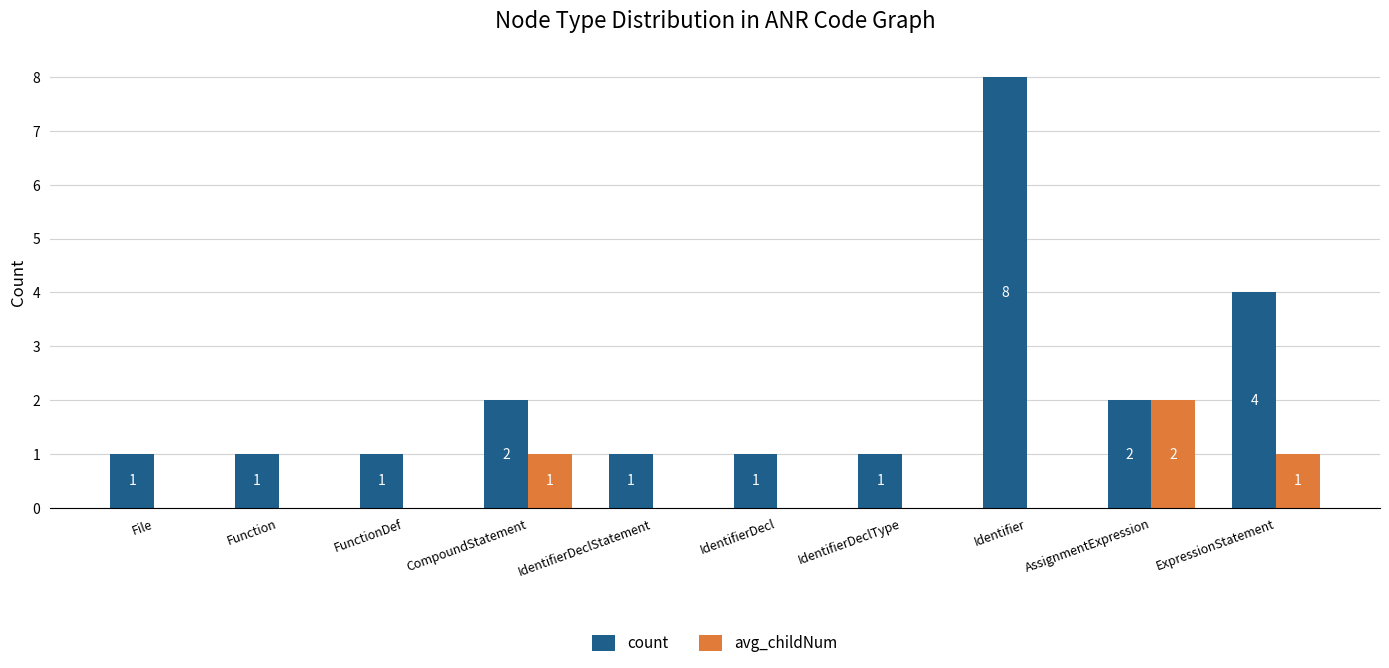

What is the sum of the count values at CompoundStatement and Identifier?

10